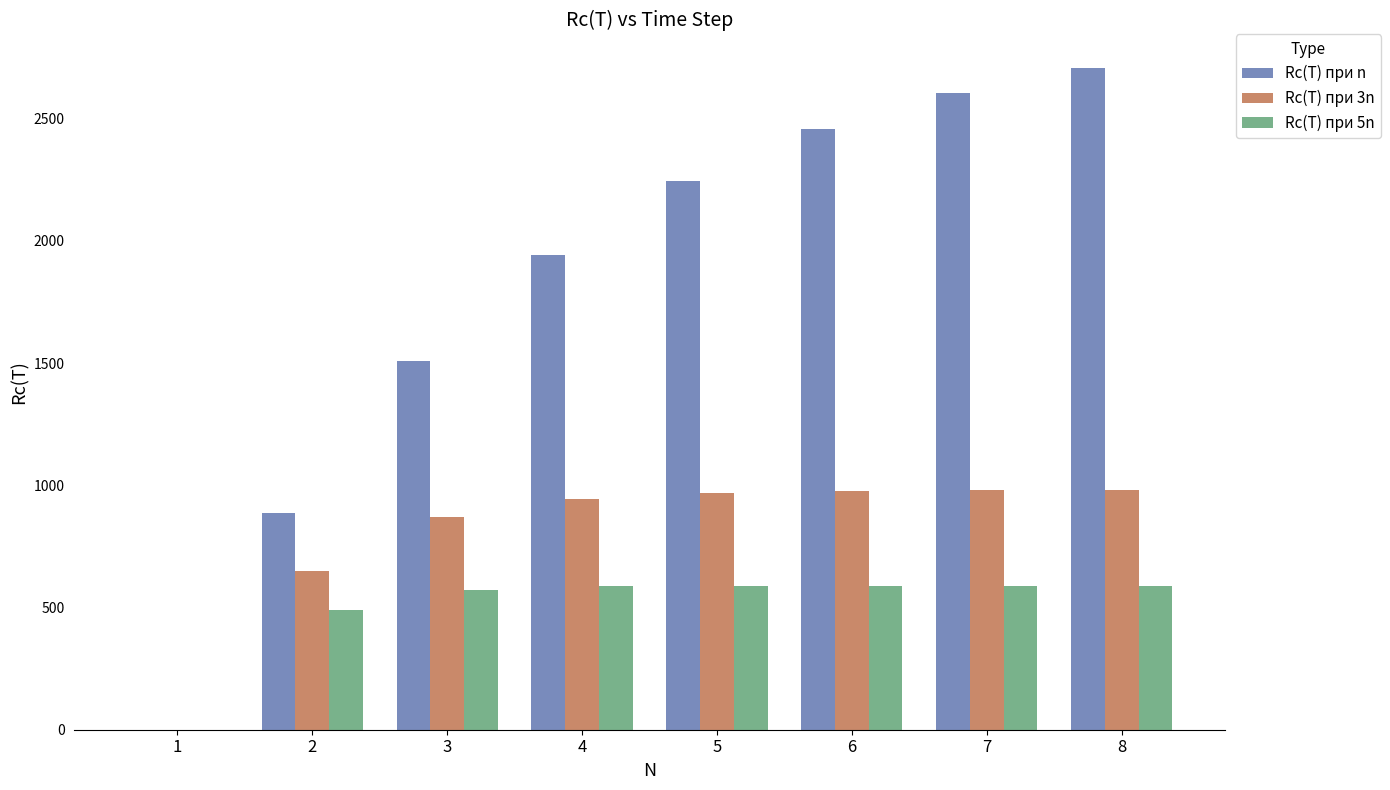

What is the highest value of the Rc(T) при n series?

2709.0